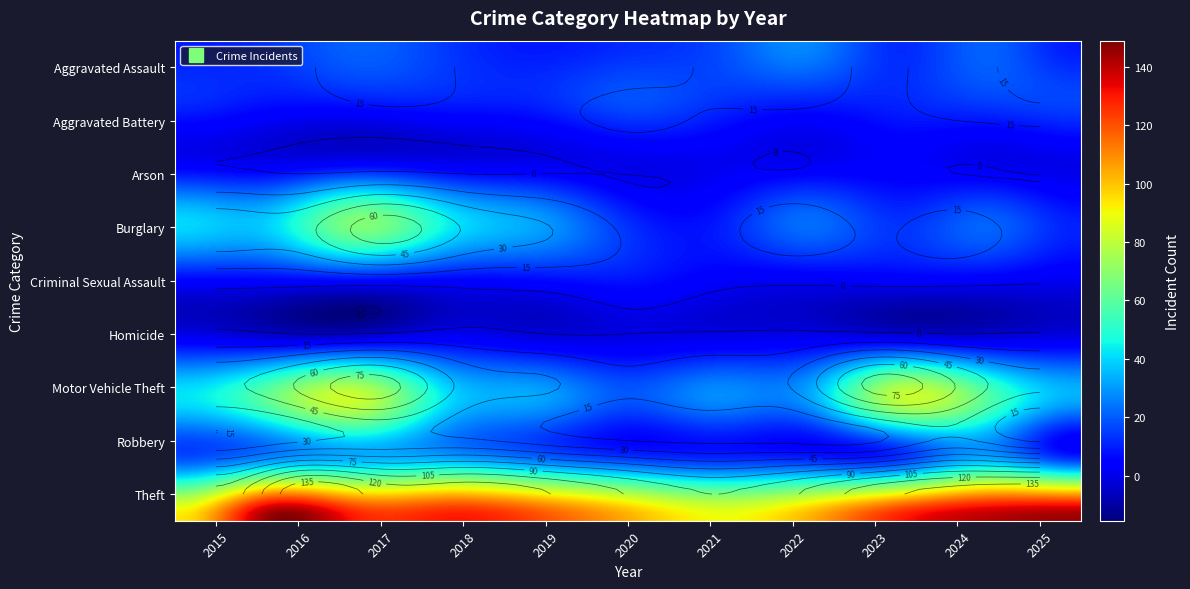

Where does the Robbery series first go above 18?

2016